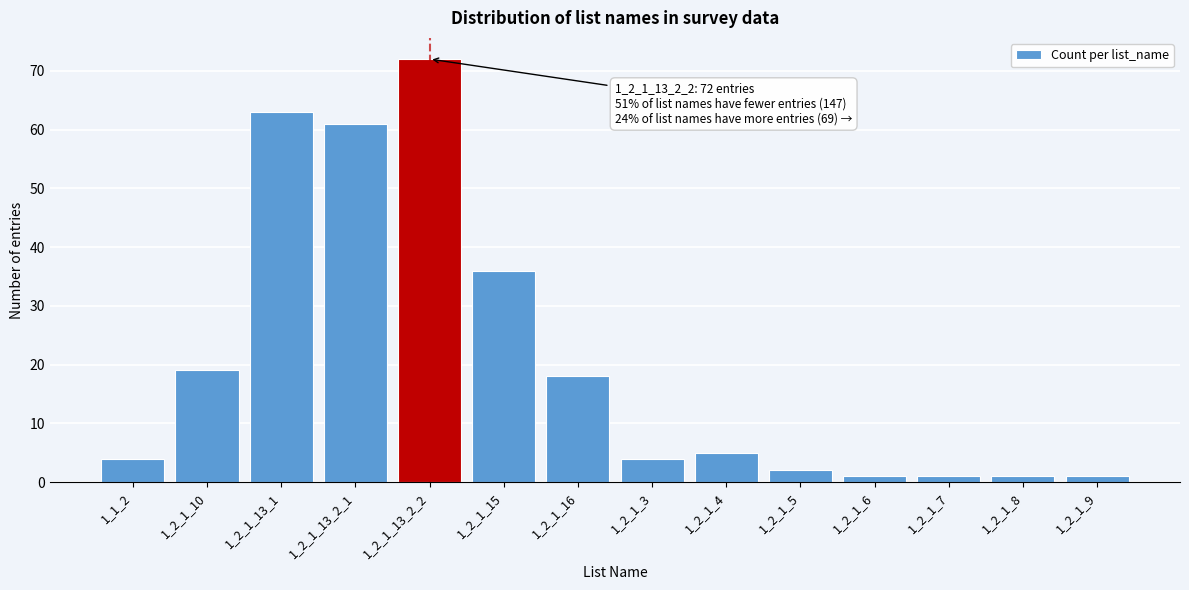

Reading left to right, what are all the values shown in this chart?

4	19	63	61	72	36	18	4	5	2	1	1	1	1